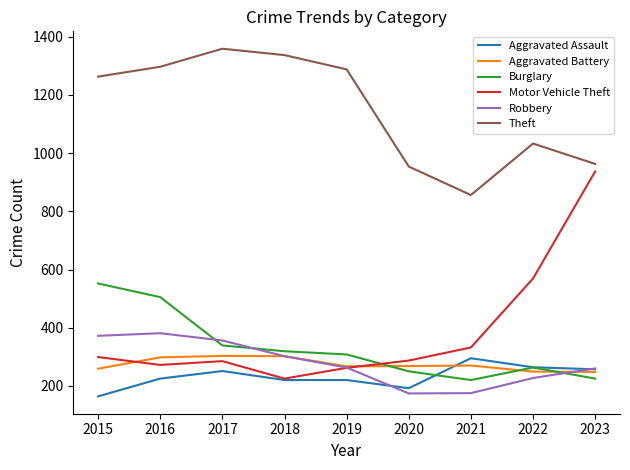

What is the difference between the highest and lowest values at 2019?

1068